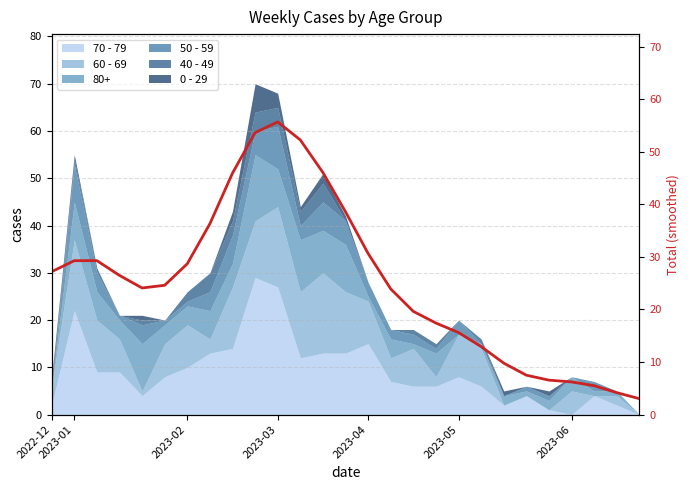

Count the number of categories in the chart.

27